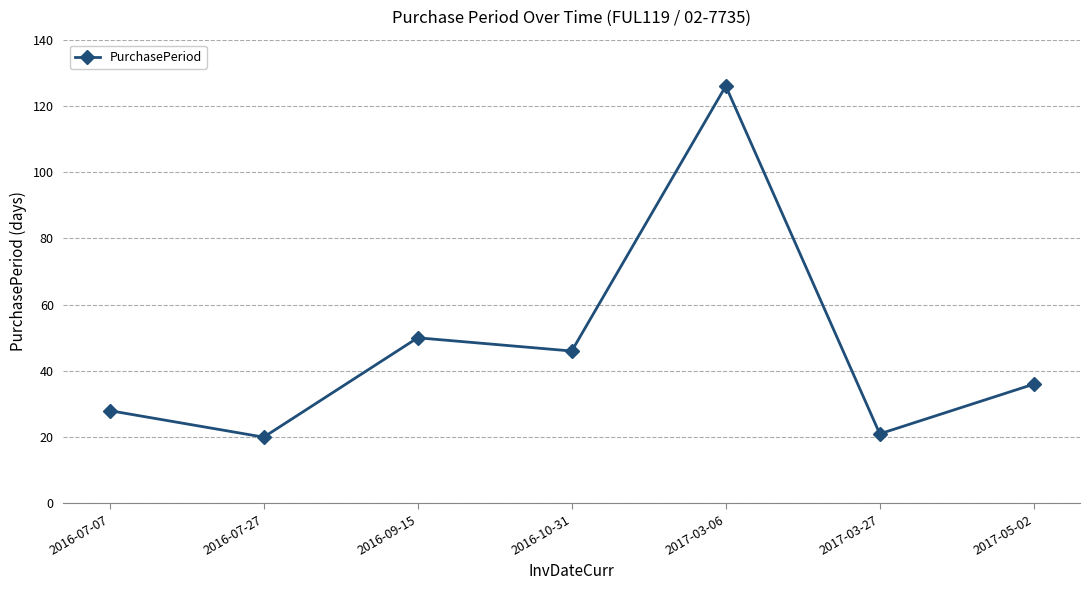

The chart shows a value of 212 at 2017-03-06. True or false?

False